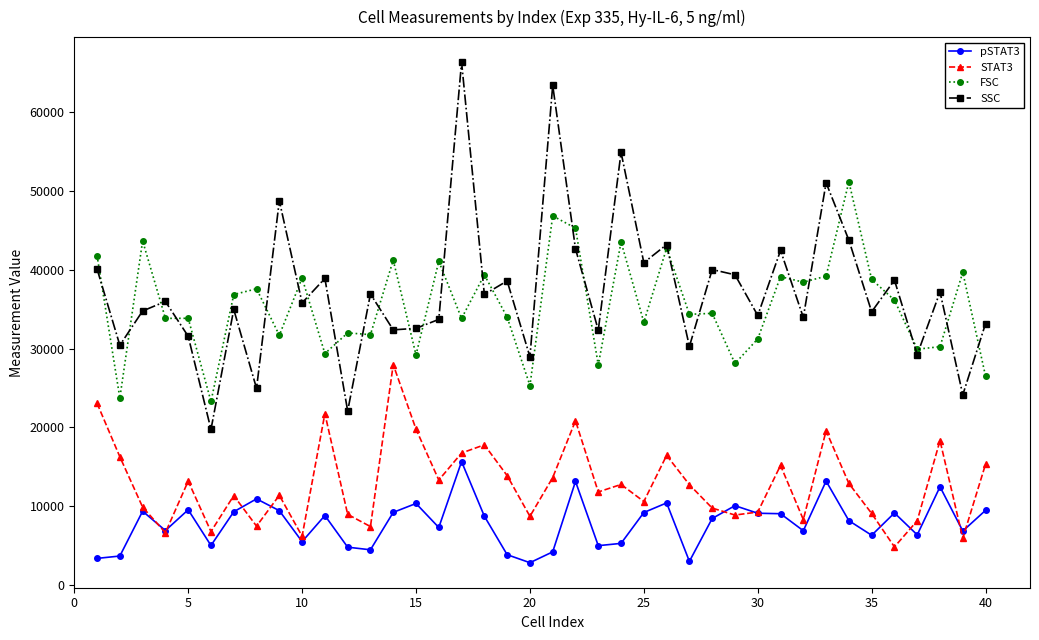

Which series has the largest range (max minus min)?

SSC